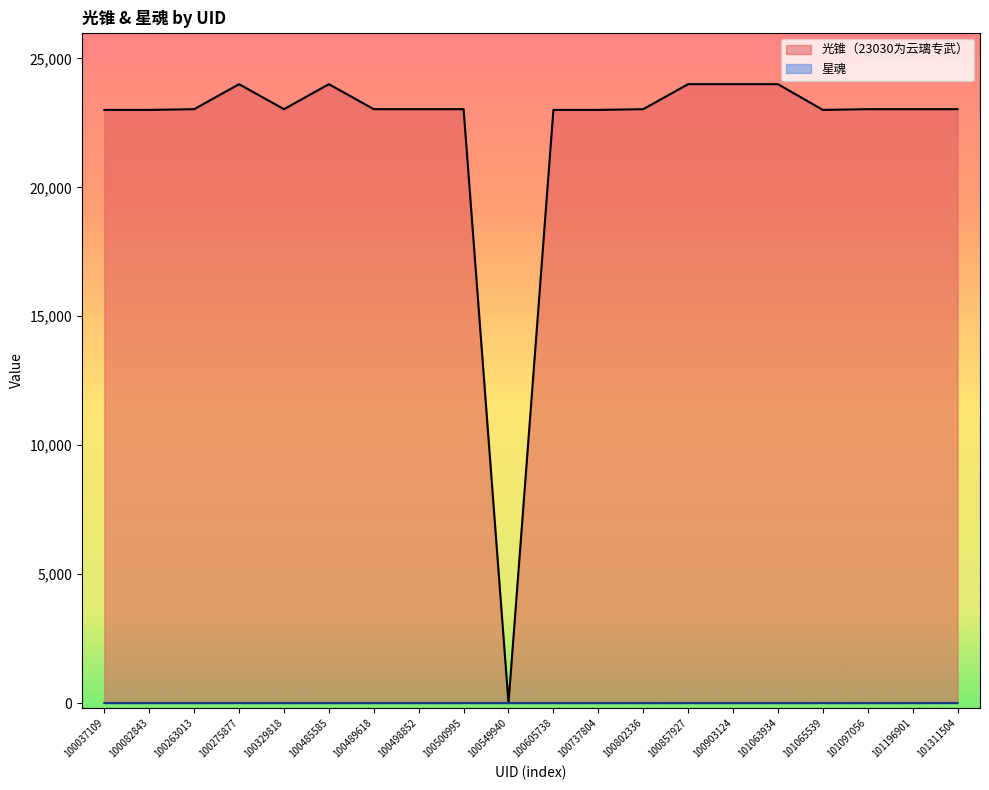

Reading left to right, extract all data points from this chart.

光锥（23030为云璃专武）: 23002	23002	23030	24000	23030	24000	23030	23030	23030	0	23002	23002	23030	24000	24000	24000	23002	23030	23030	23030
星魂: 0	0	0	0	0	0	0	0	0	0	0	0	0	0	0	0	0	0	0	1